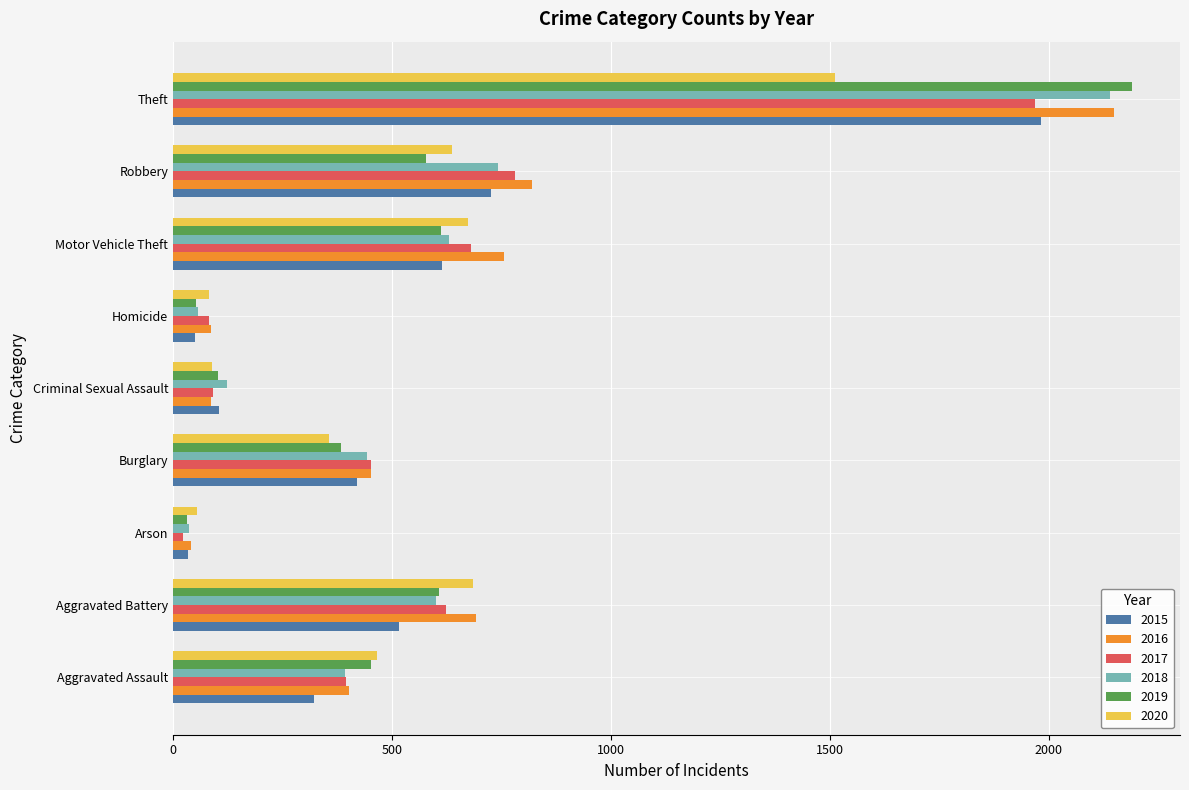

Is the value of 2020 at Homicide greater than the value of 2019 at Aggravated Battery?

No